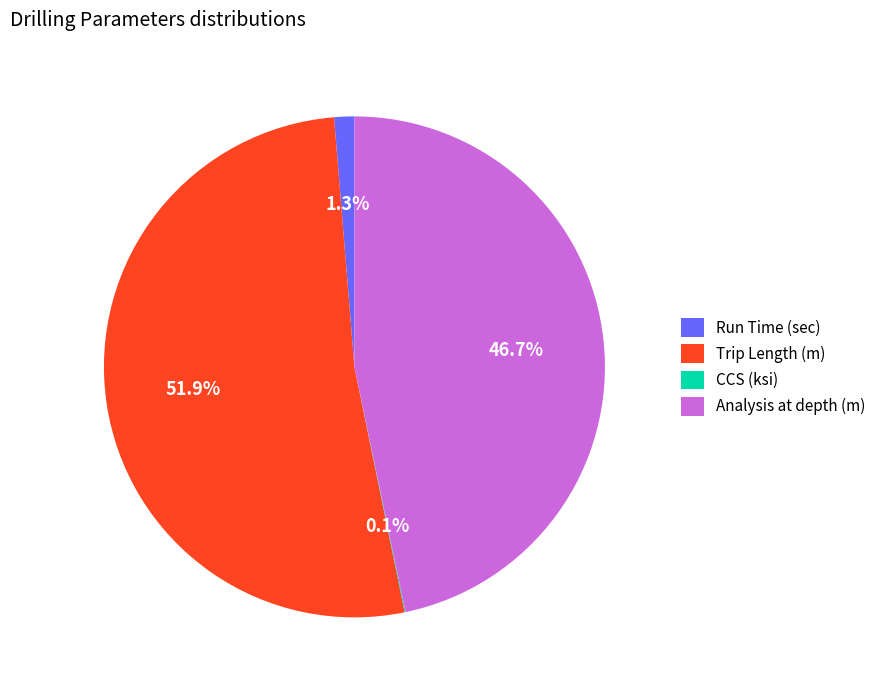

What is the ratio of the value at Analysis at depth (m) to the value at Trip Length (m)?

0.9